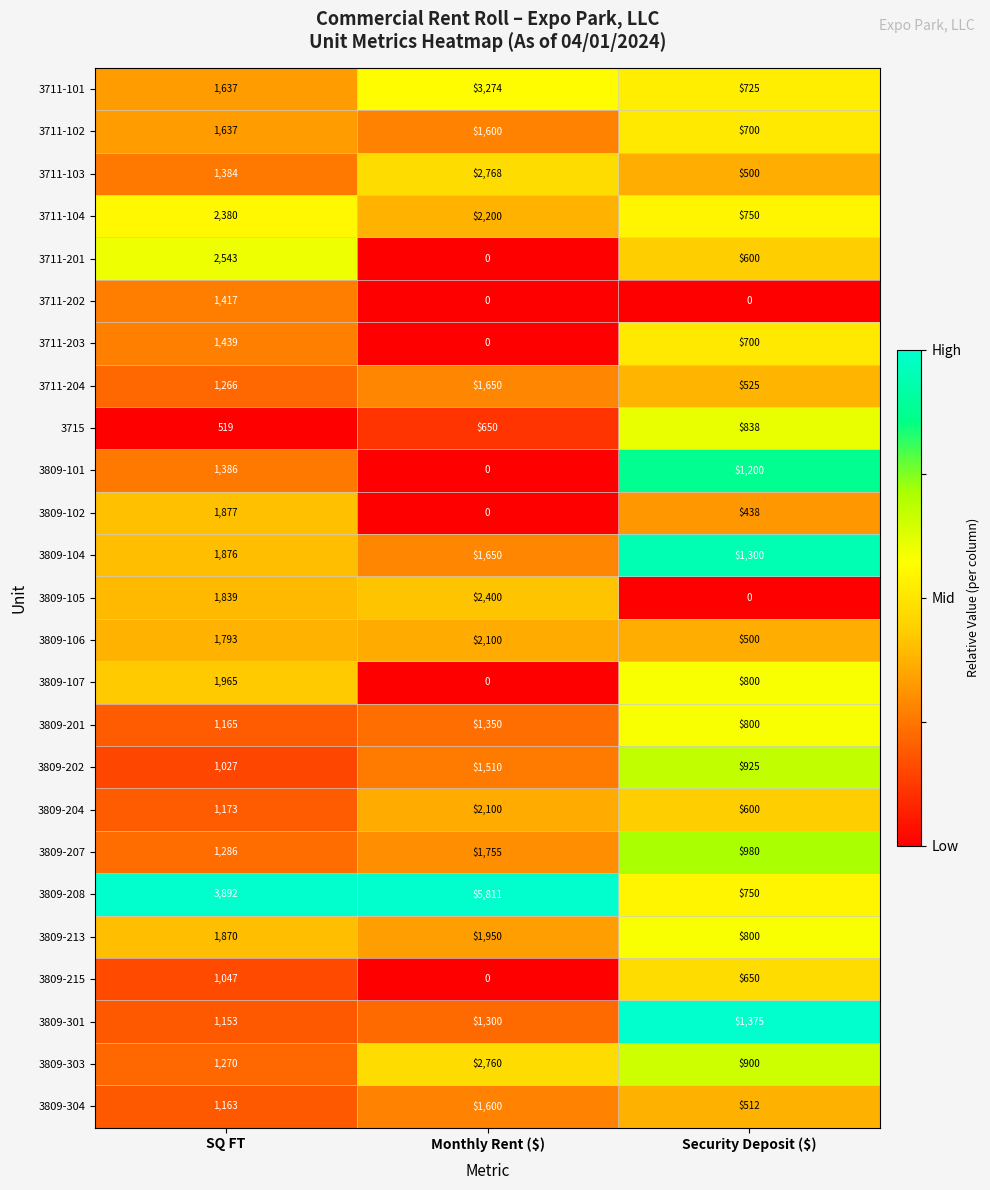

Which series has the largest range (max minus min)?

3809-208